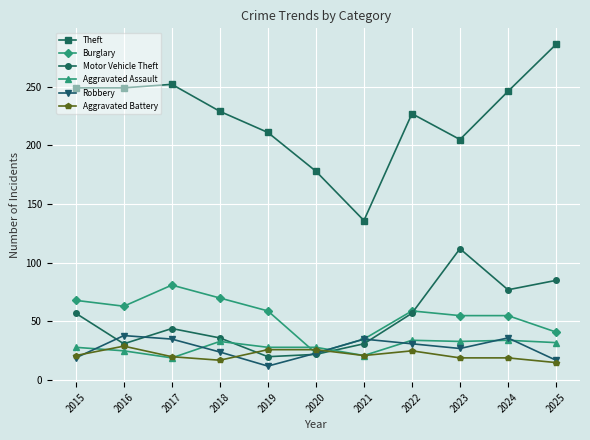

What is the value of the Robbery point at the 3rd from the left?

35